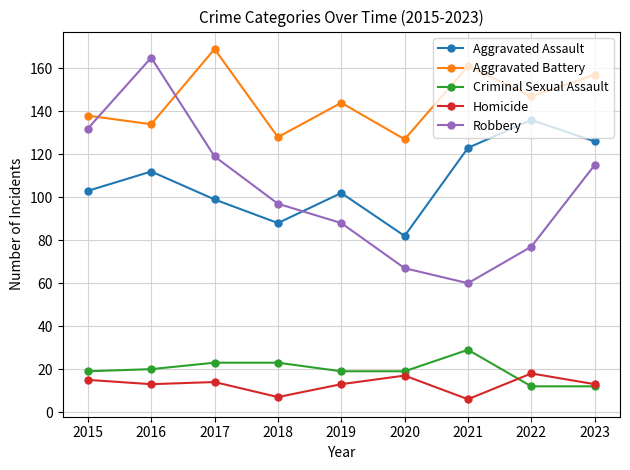

What is the difference between the Aggravated Battery values at 2021 and 2017?

8